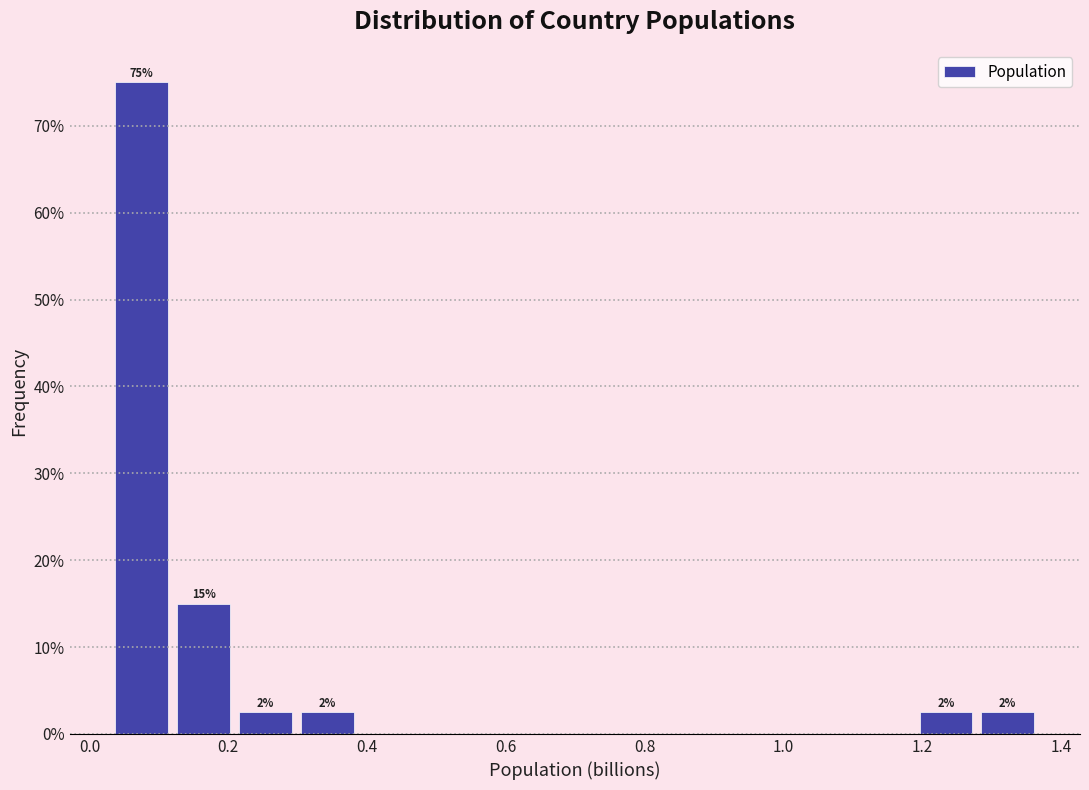

Over which range of the x-axis is the bar tallest?

0.04 to 0.12